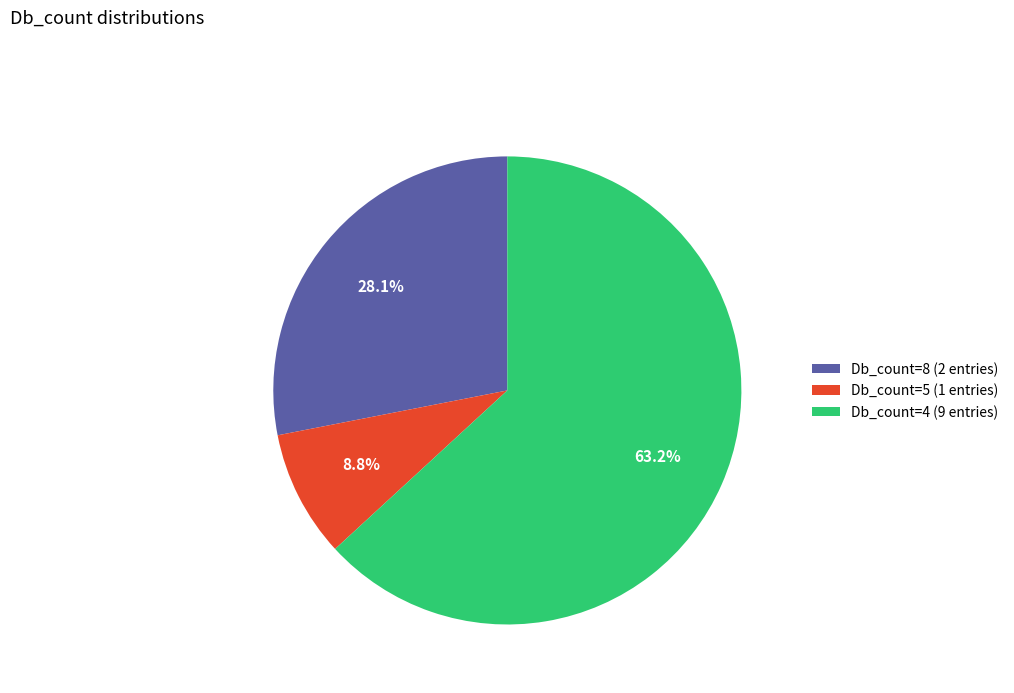

What is the ratio of the value at Db_count=4 (9 entries) to the value at Db_count=5 (1 entries)?

7.2